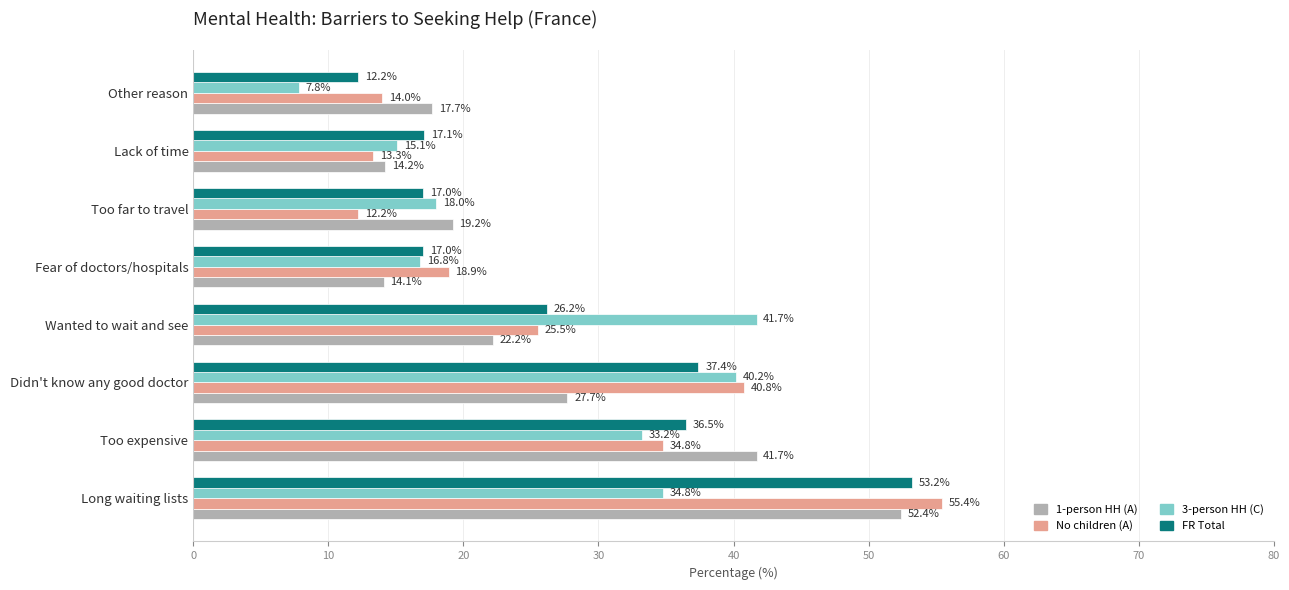

Which series has the largest range (max minus min)?

No children (A)